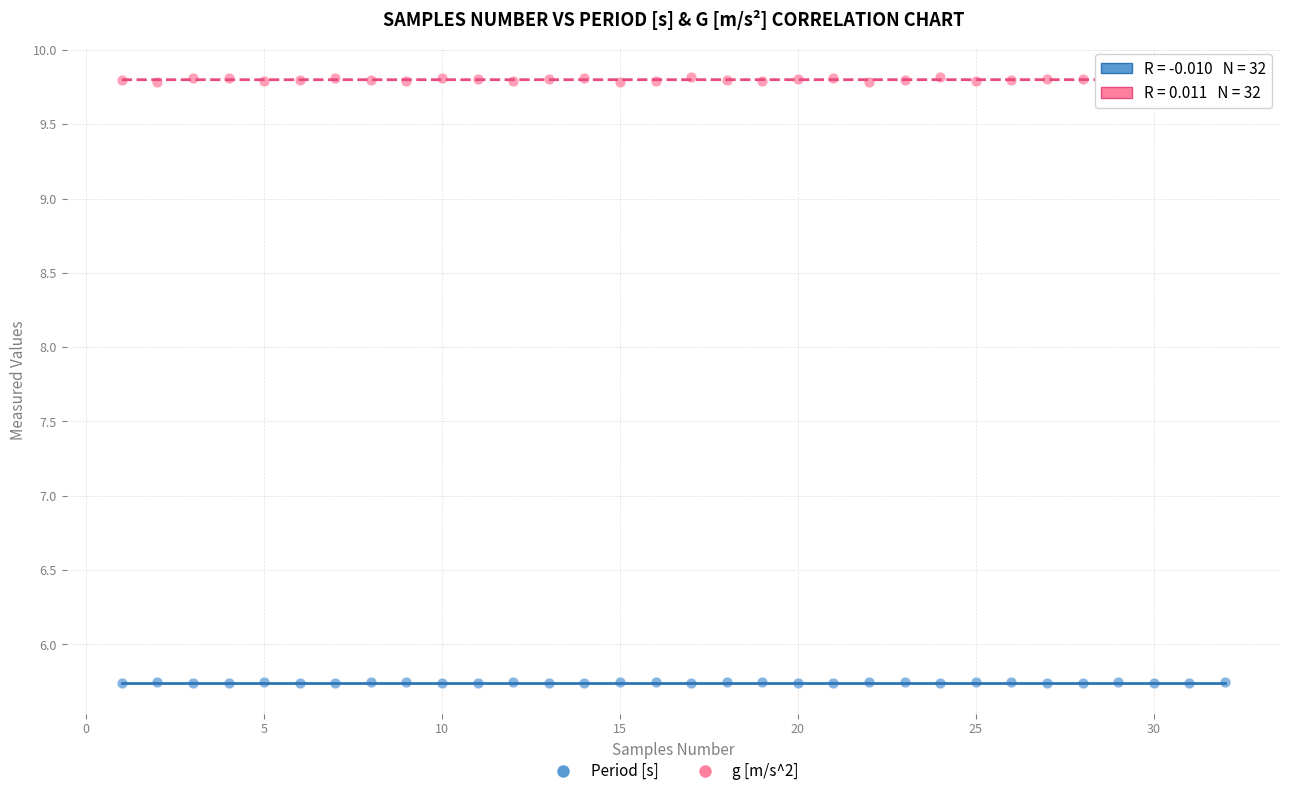

Which series reaches the minimum Y coordinate?

Period [s]